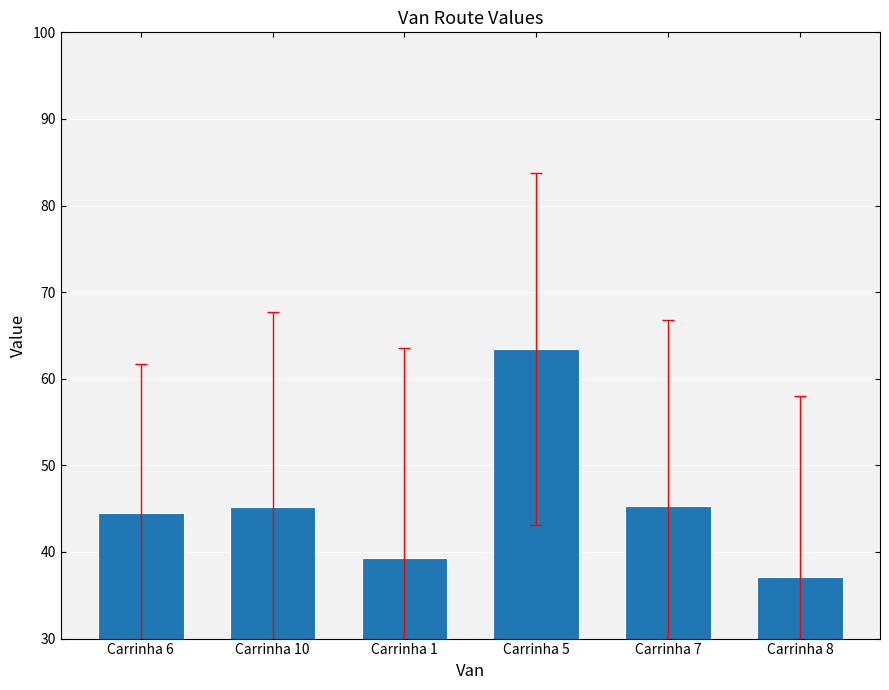

What is the sum of all values?

274.8